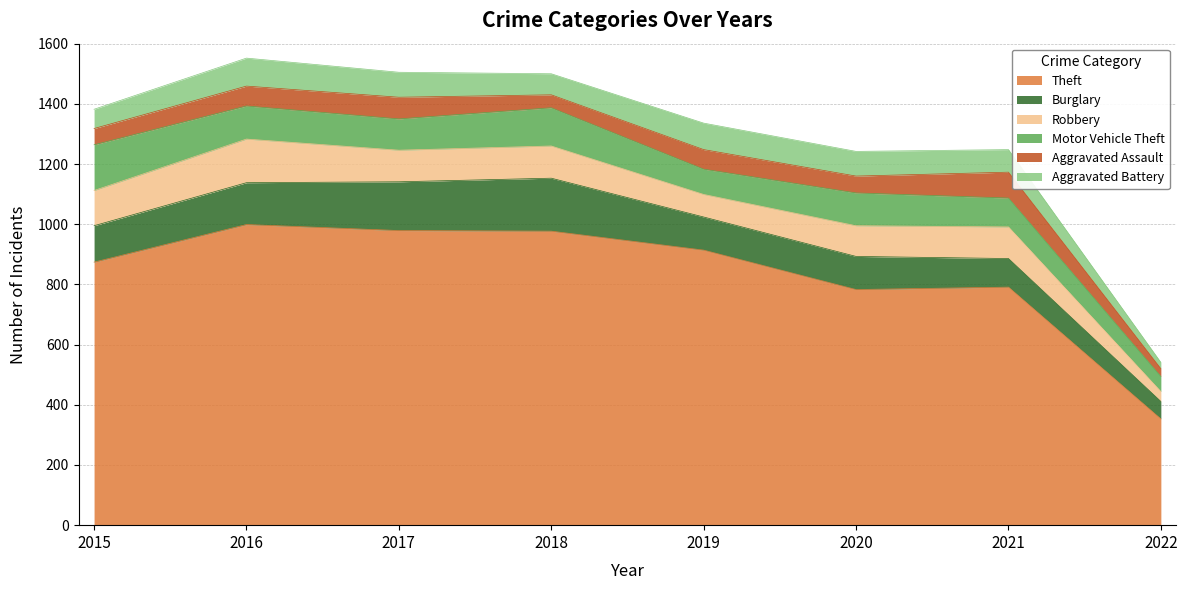

True or false: Aggravated Assault and Burglary intersect in this chart.

False